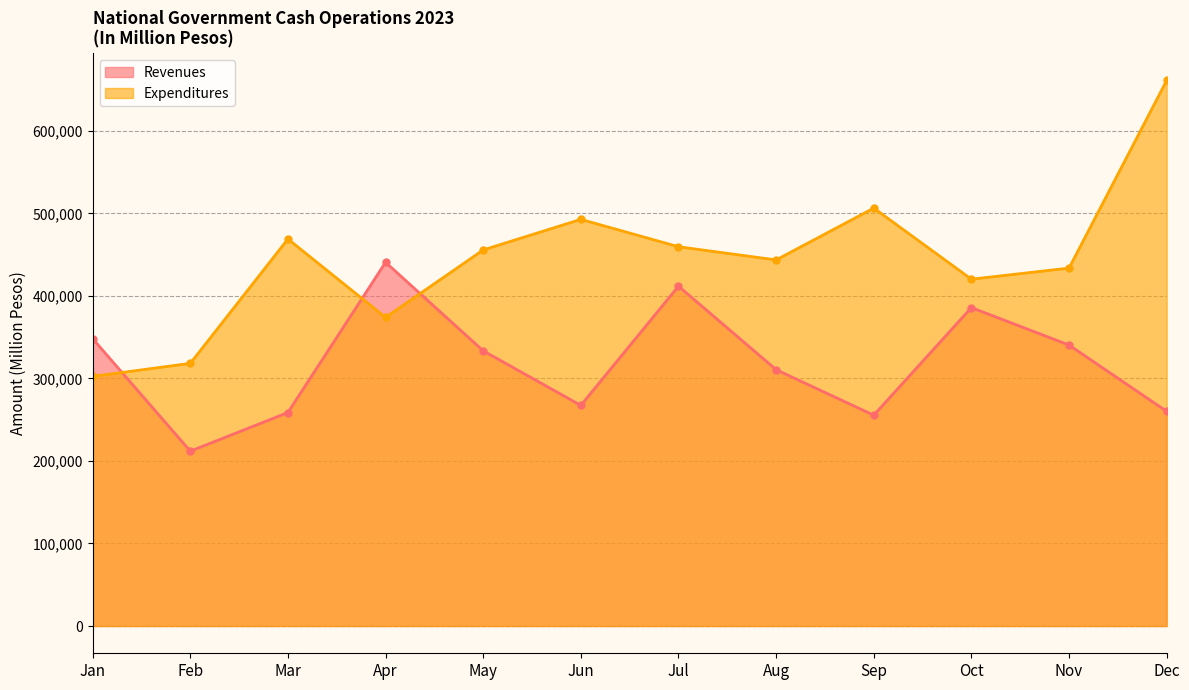

Which series has the largest range (max minus min)?

Expenditures